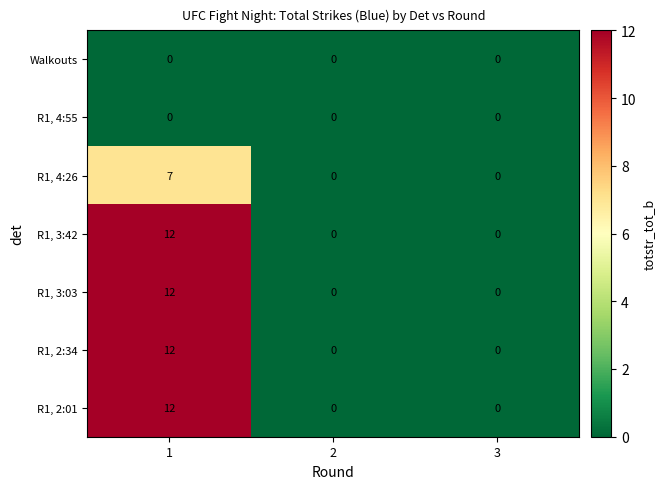

Is it true that R1, 3:03 equals 0 at 3?

True